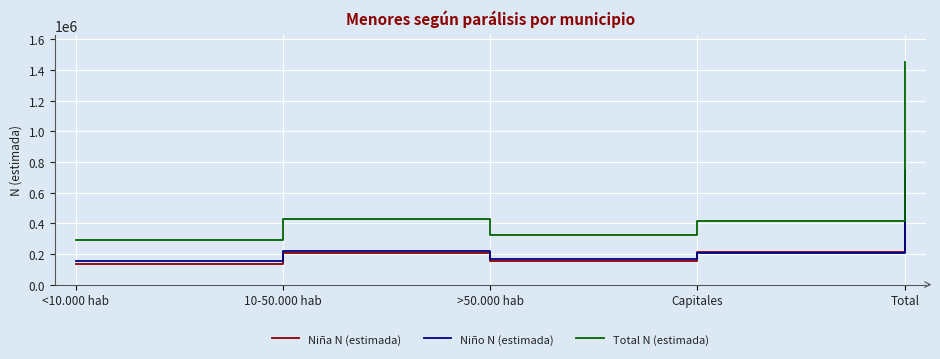

The Niño N (estimada) series shows 272432 at >50.000 hab. True or false?

False